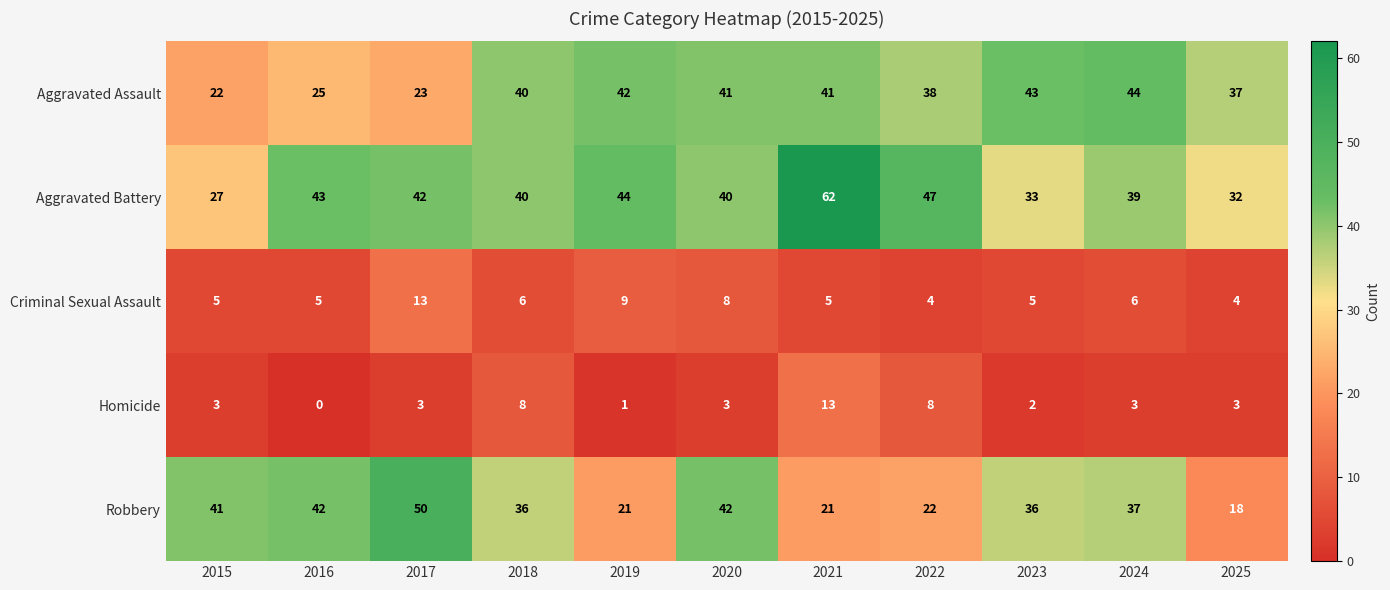

Is it true that Robbery equals 17 at 2024?

False